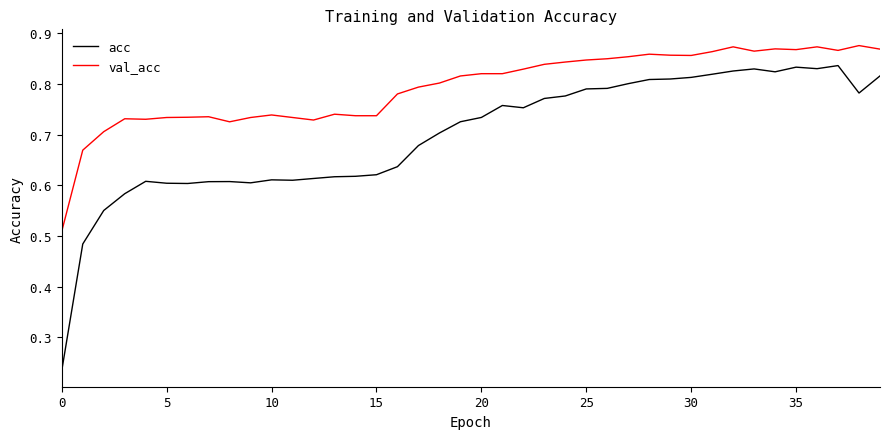

True or false: val_acc and acc cross at least once.

False